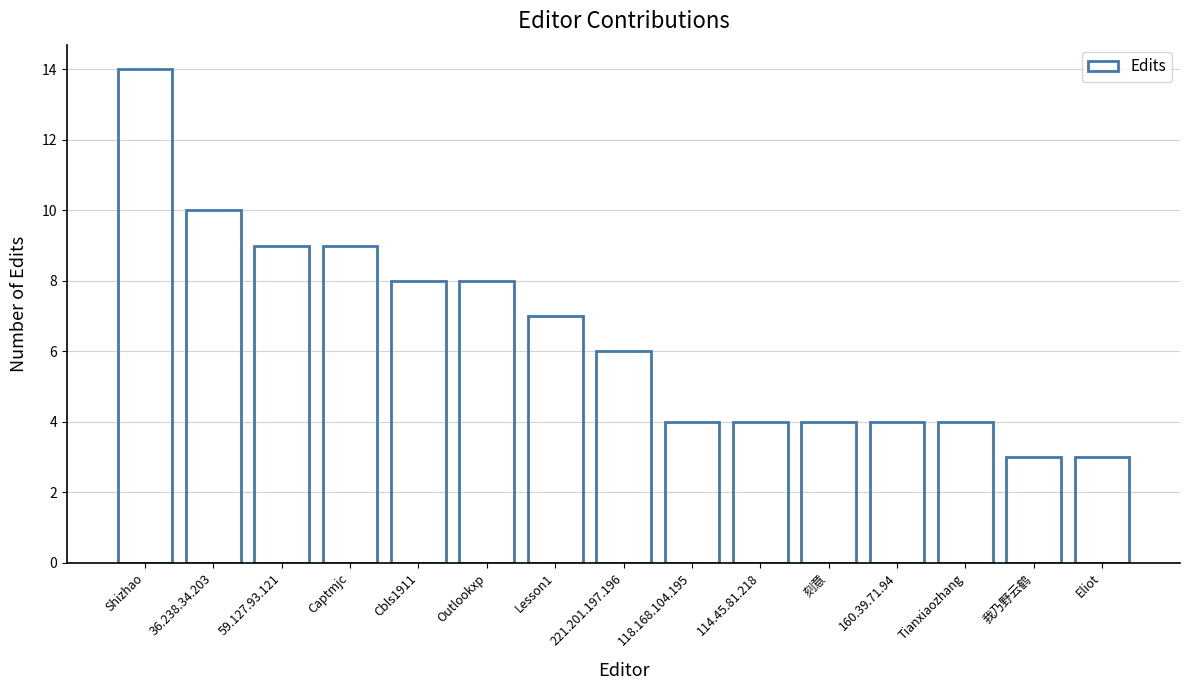

What is the value of the 5th bar from the left?

8